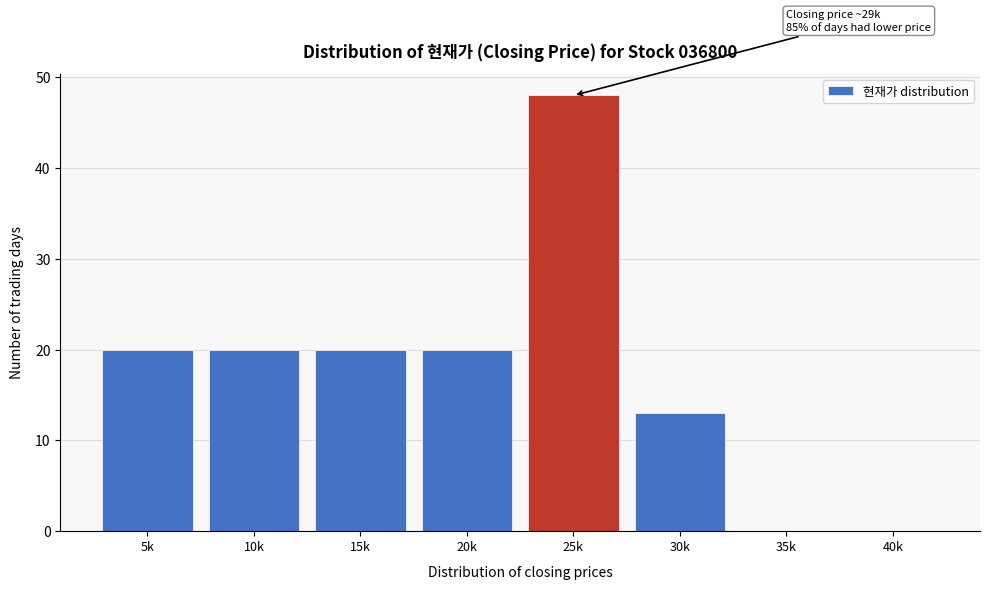

Reading left to right, transcribe all the data shown in this chart.

5k=20	10k=20	15k=20	20k=20	25k=48	30k=13	35k=0	40k=0